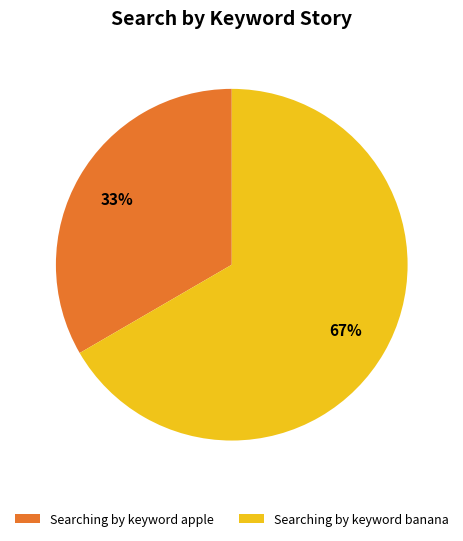

What percentage is the Searching by keyword banana slice, to the nearest percent?

67%